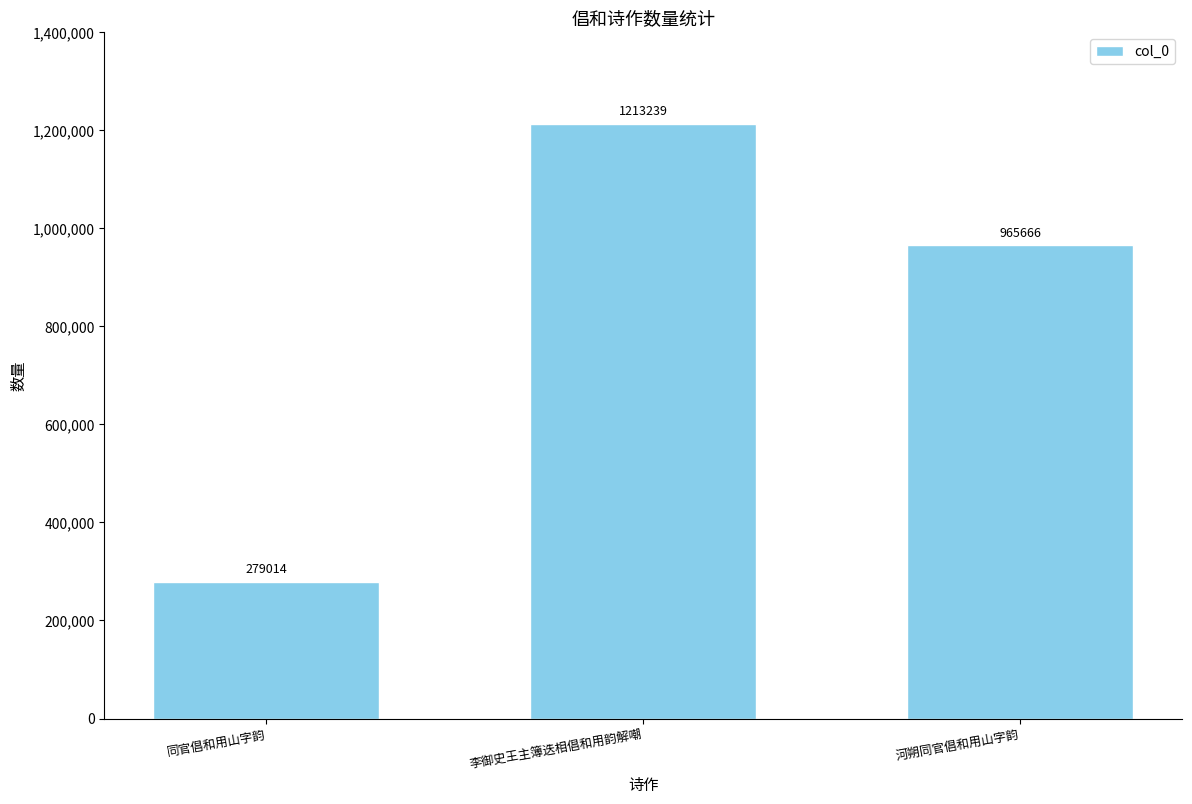

Reading right to left, what are all the values shown in this chart?

河朔同官倡和用山字韵=965666	李御史王主簿迭相倡和用韵解嘲=1213239	同官倡和用山字韵=279014